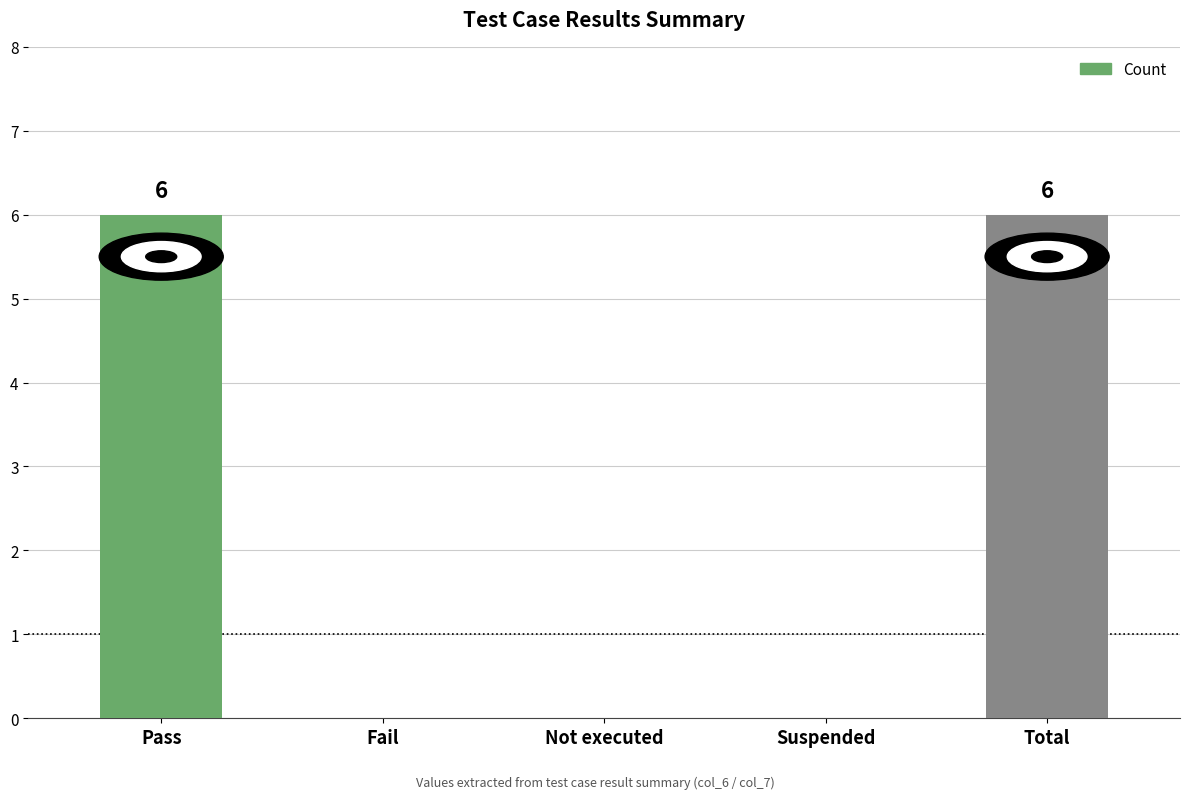

Is it true that the value at Suspended is 0?

True